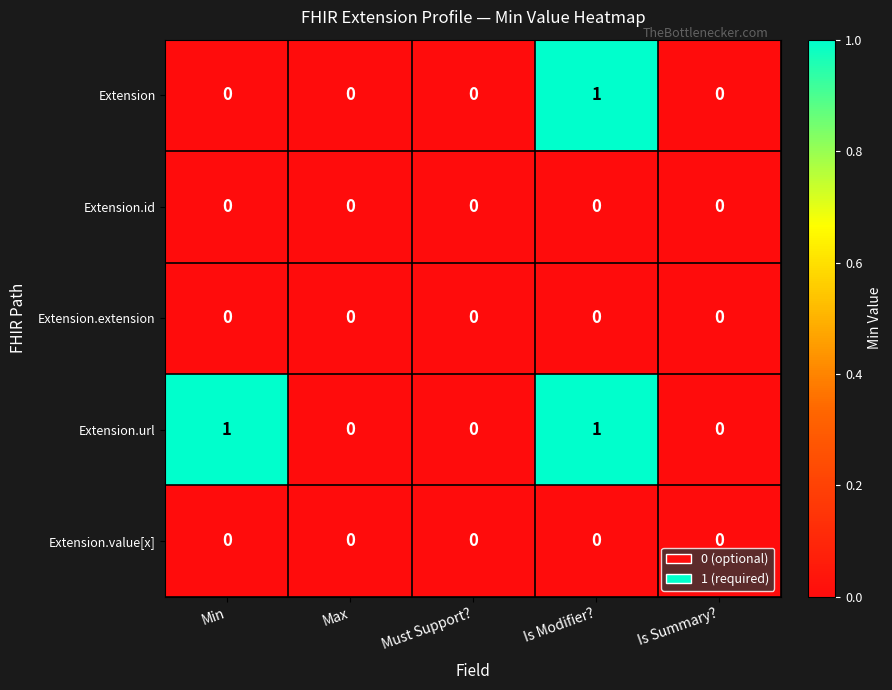

Which series has the largest total across all categories?

Extension.url